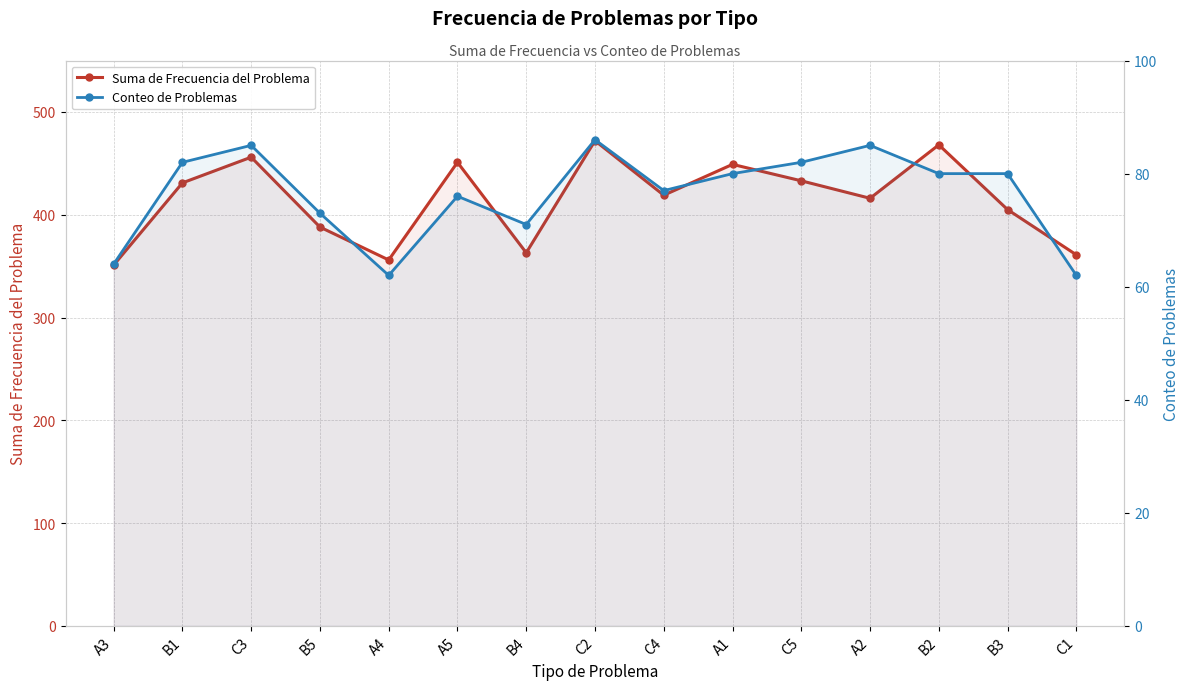

Rank the categories by Suma de Frecuencia del Problema value from highest to lowest.

C2, B2, C3, A5, A1, C5, B1, C4, A2, B3, B5, B4, C1, A4, A3